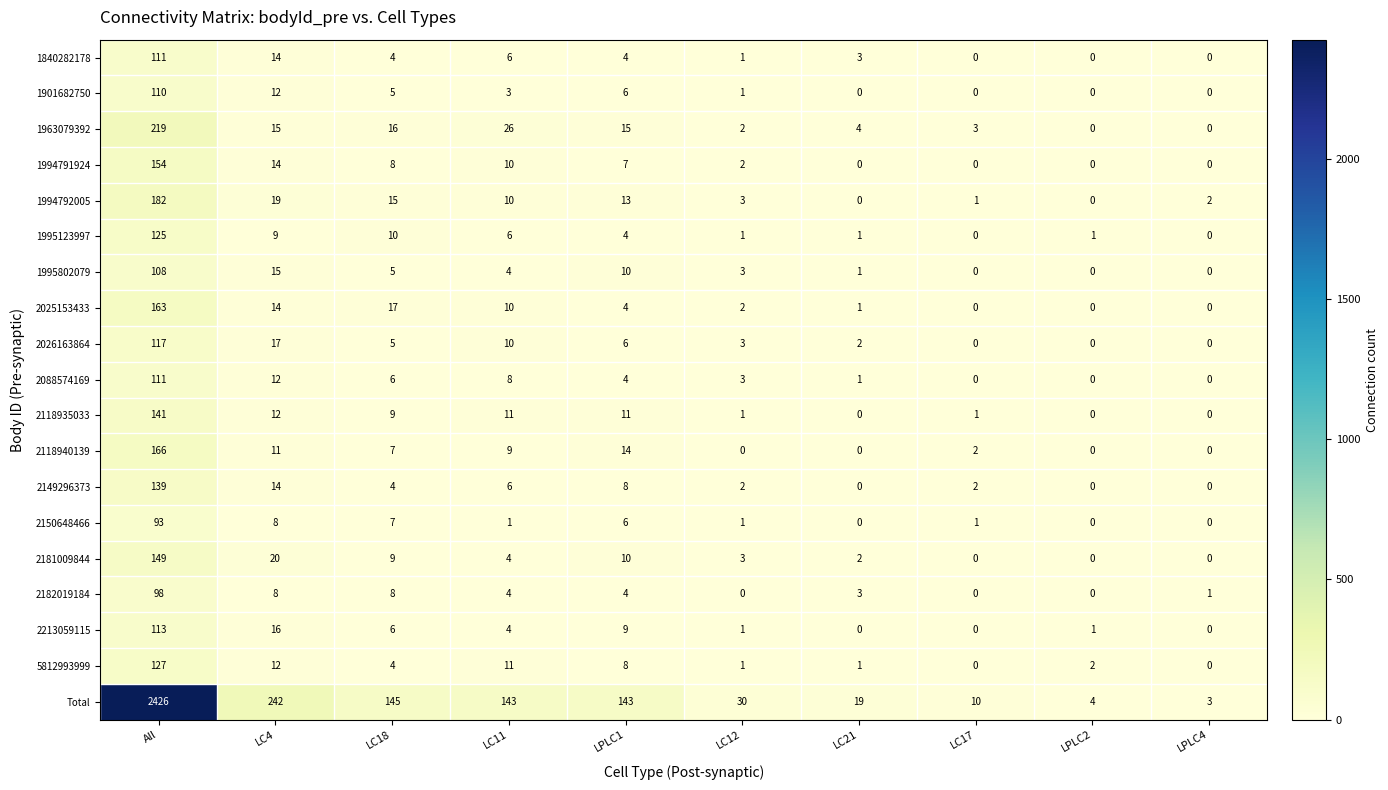

What is the difference between the maximum and minimum values in the 2182019184 series?

98